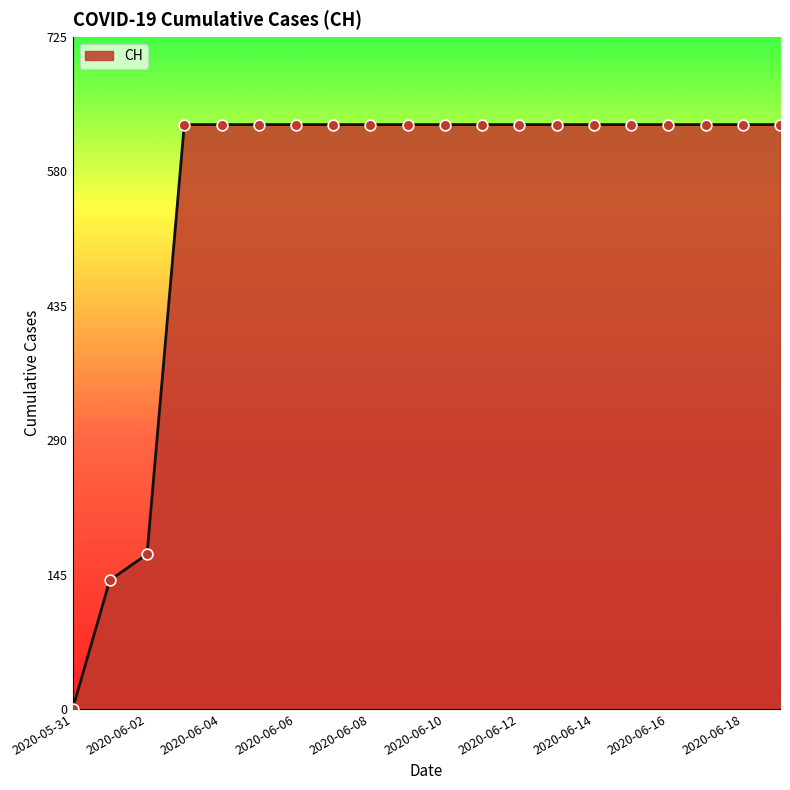

What is the maximum value shown in the chart?

631